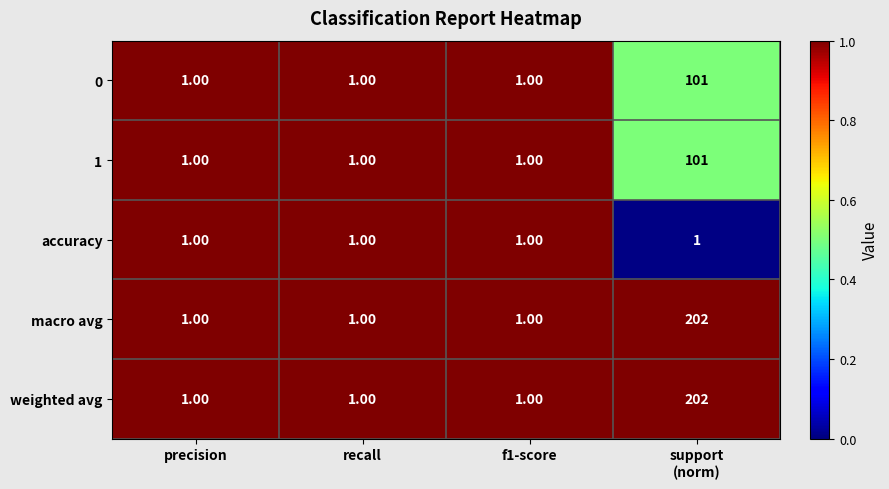

What is the difference between the maximum and second lowest values in the 0 series?

100